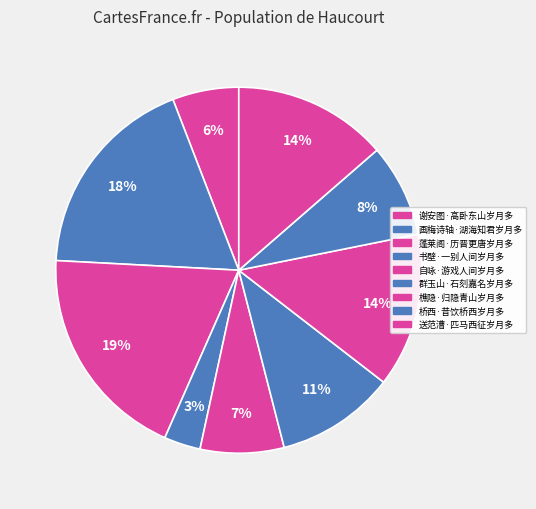

How many slices are in this pie chart?

9